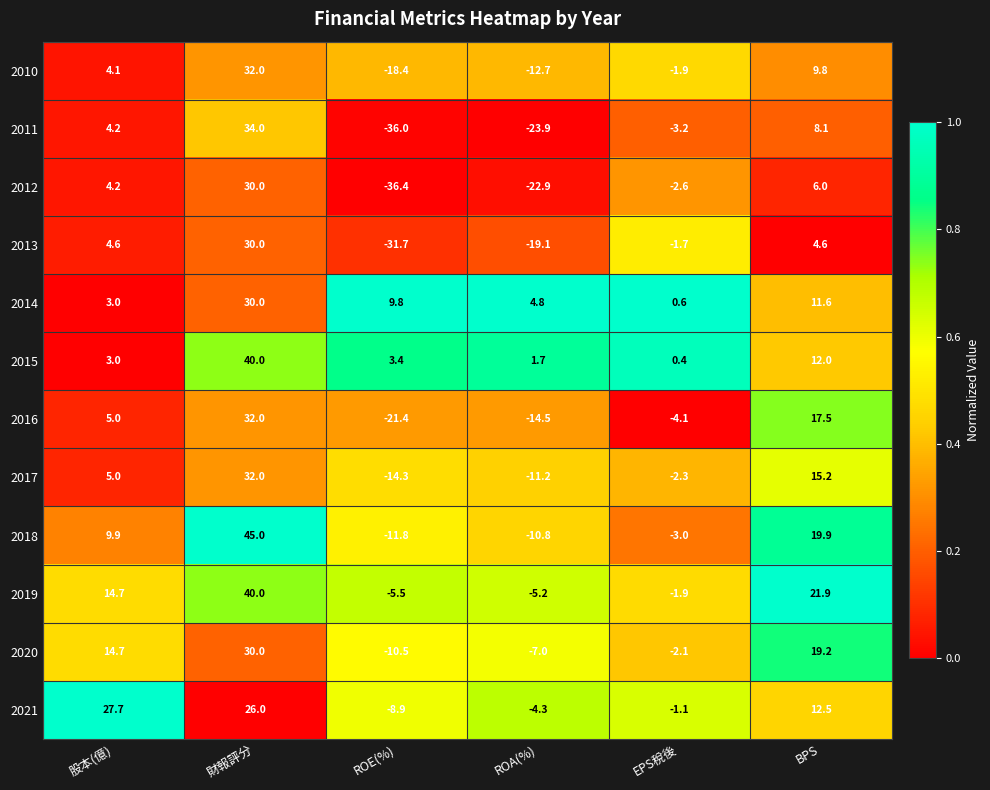

What is the average value of the 2019 series?

10.7